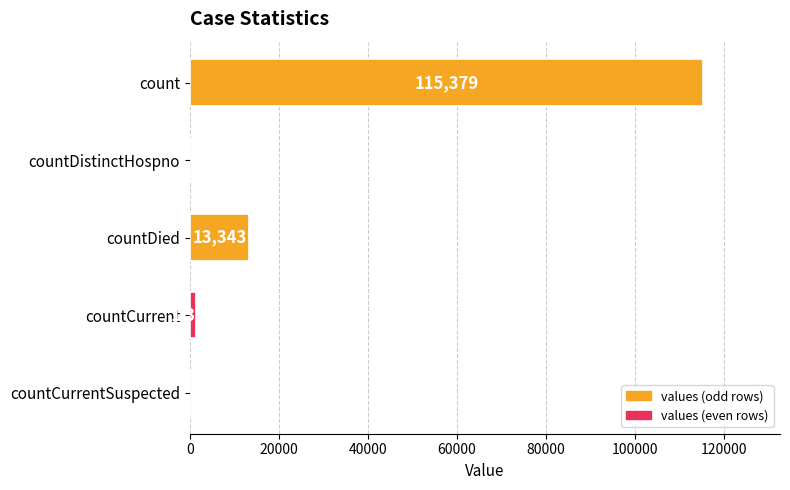

Count the number of data series in this chart.

1